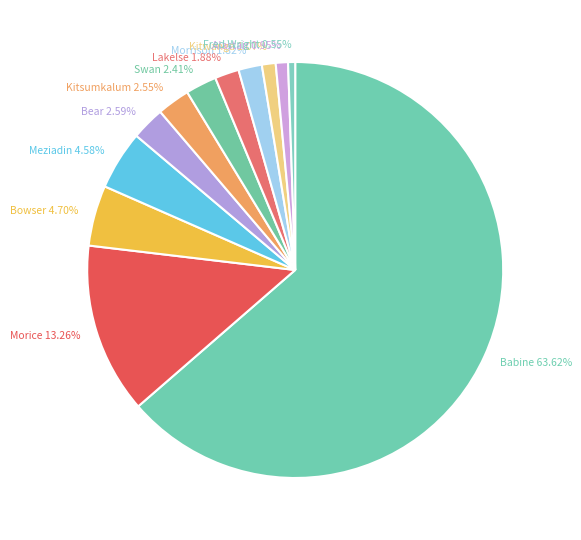

What percentage do Morrison and Alastair together represent?

2.8%